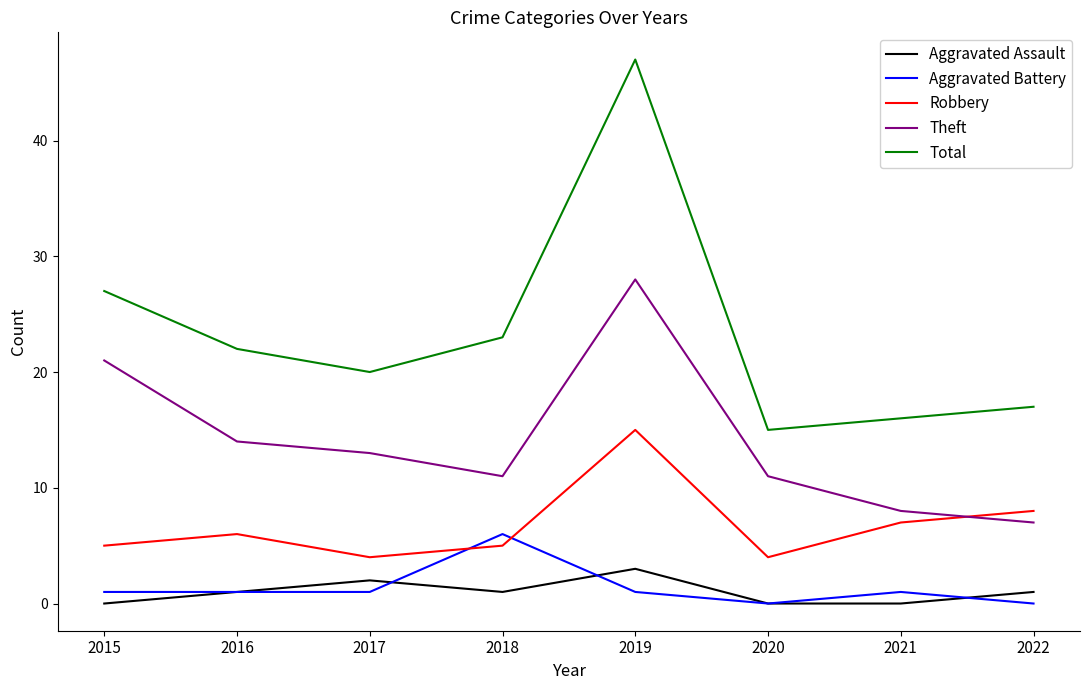

True or false: Theft and Aggravated Battery cross at least once.

False